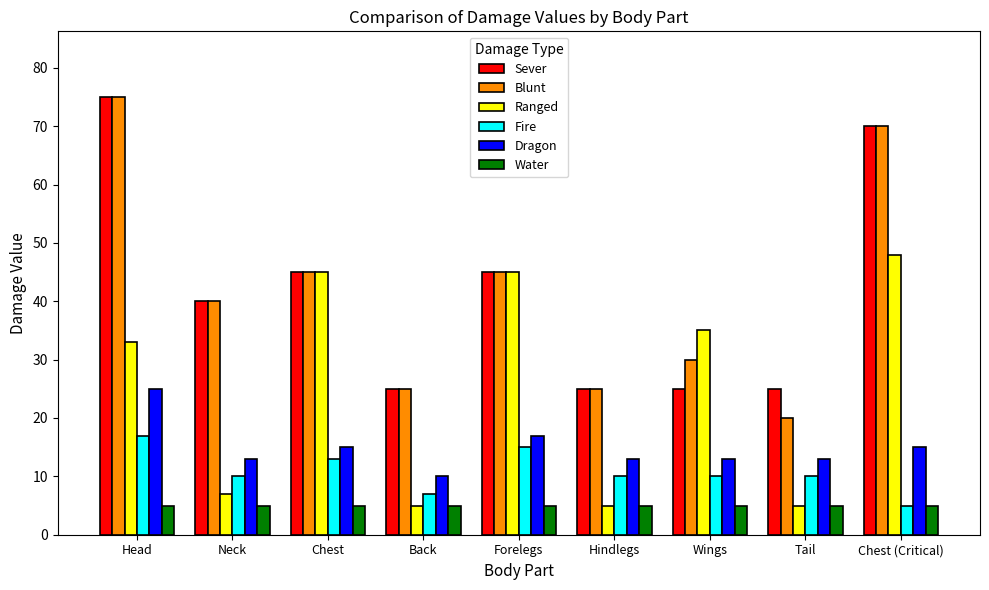

What is the minimum value shown in the chart?

5